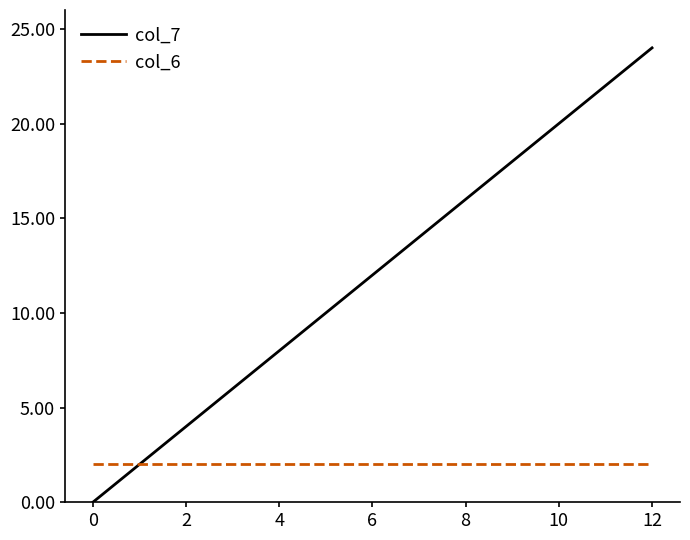

List the series in order of their overall mean, highest first.

col_7, col_6